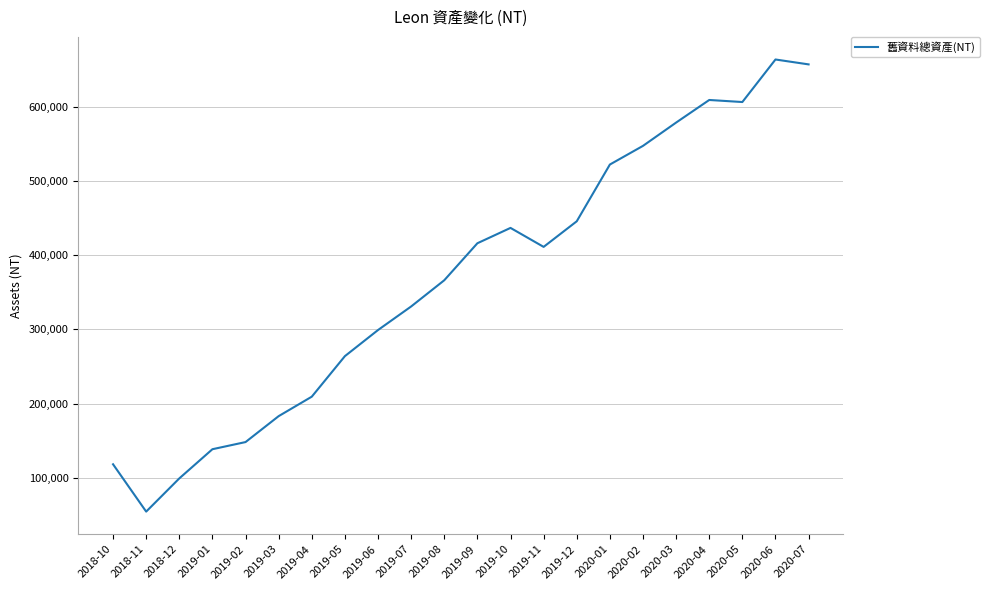

The value at 2020-01 is 522326. True or false?

True